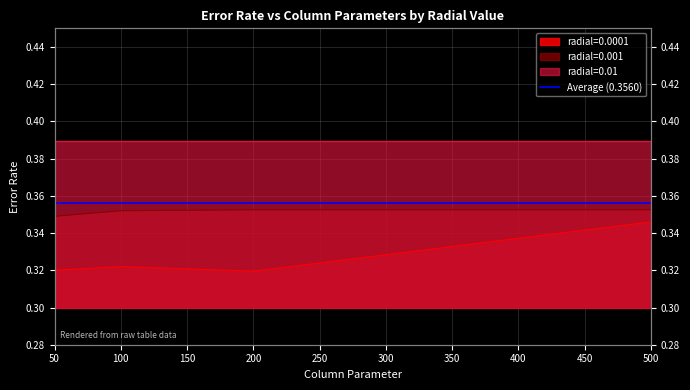

How many radial=0.0001 values are between 0 and 1?

4